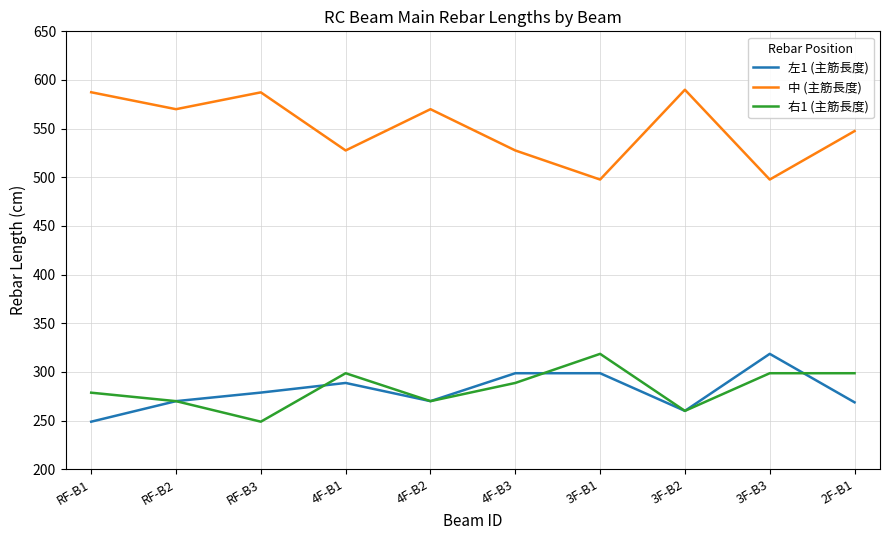

Which series has the widest spread of values?

中 (主筋長度)